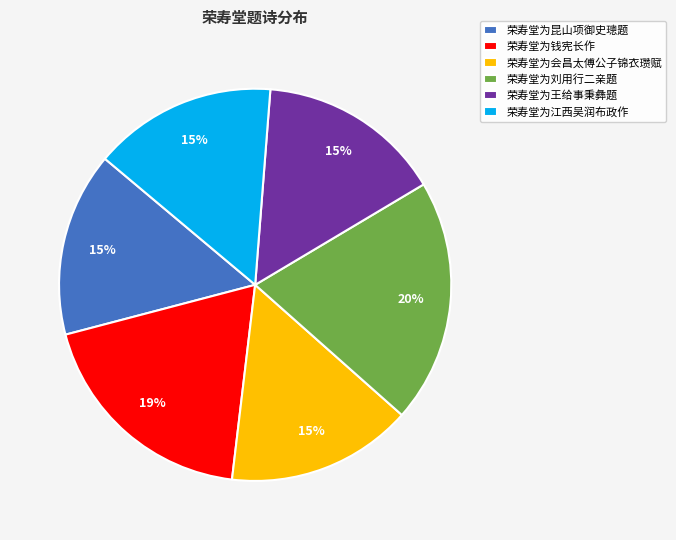

Which slice is the largest?

荣寿堂为刘用行二亲题